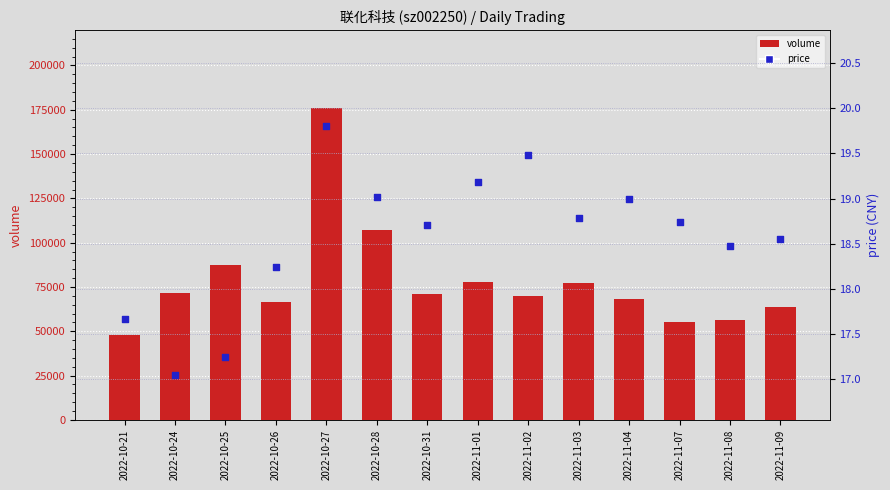

Which series has the largest total across all categories?

volume